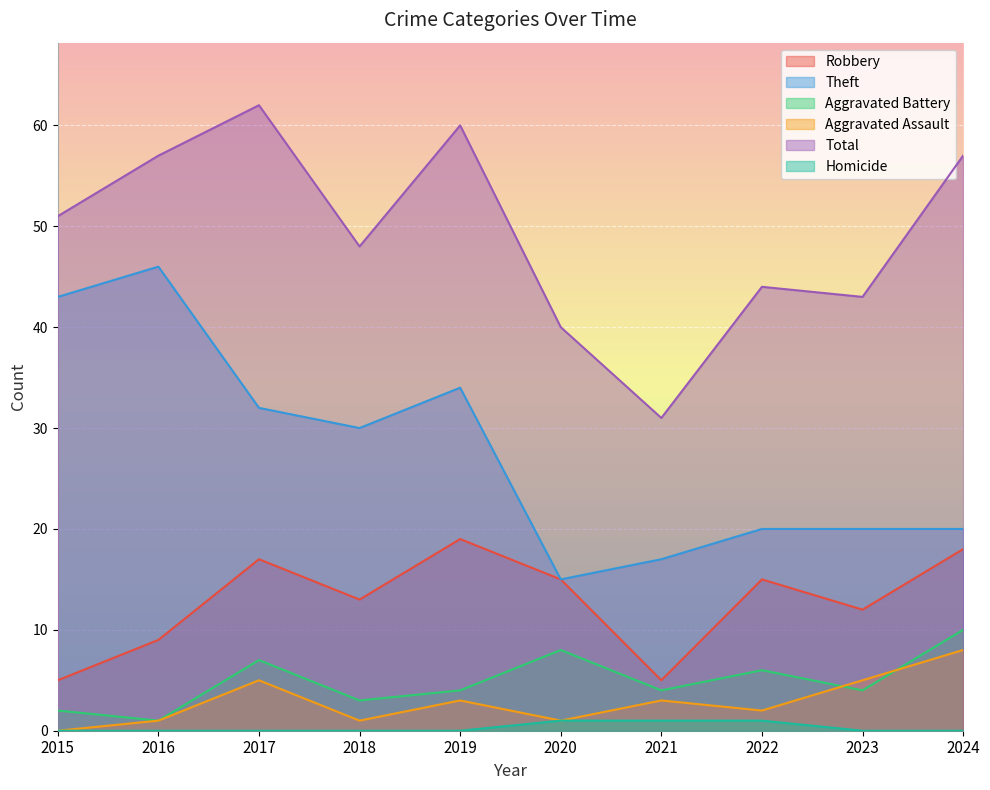

What is the difference between the second highest and second lowest values in the Total series?

20